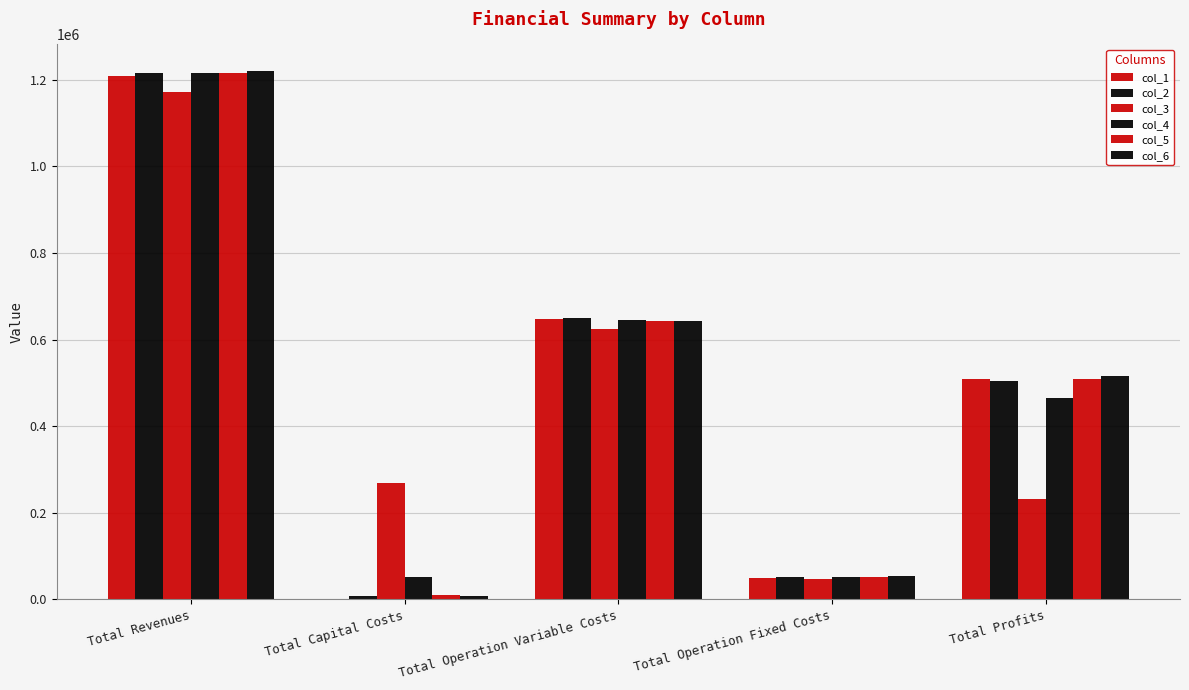

Does the chart contain stacked bars?

No